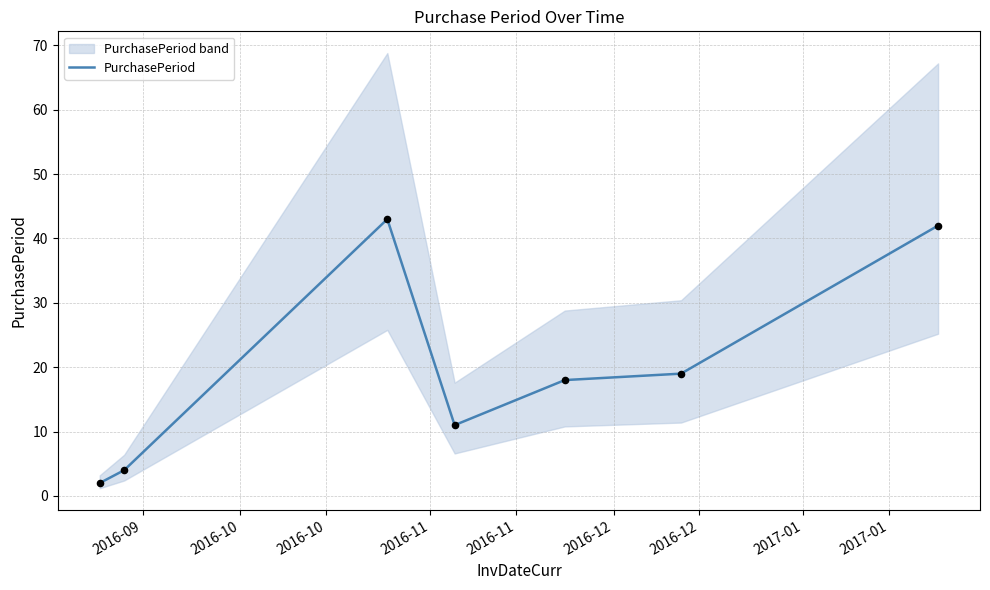

Between 2016-10 and 2016-10, which is larger?

2016-10